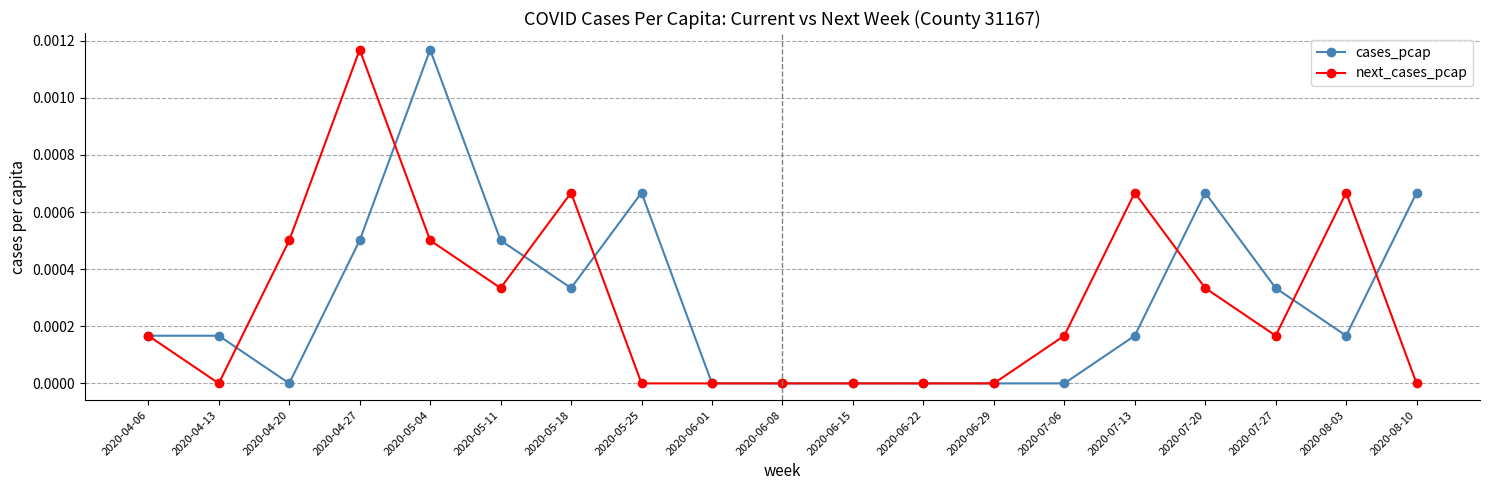

What is the label of the 16th point from the right?

2020-04-27